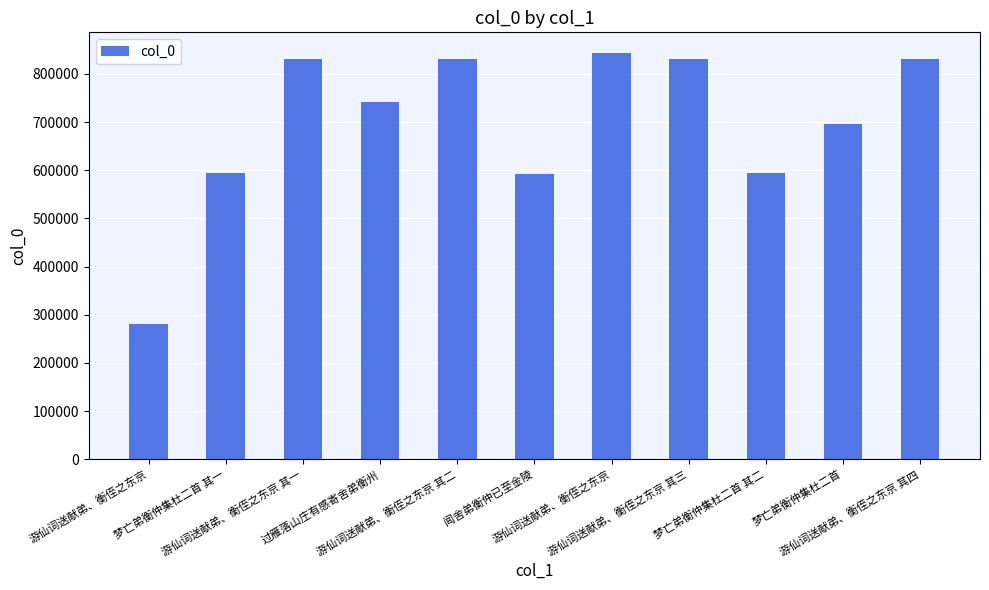

What is the sum of all values?

7669822